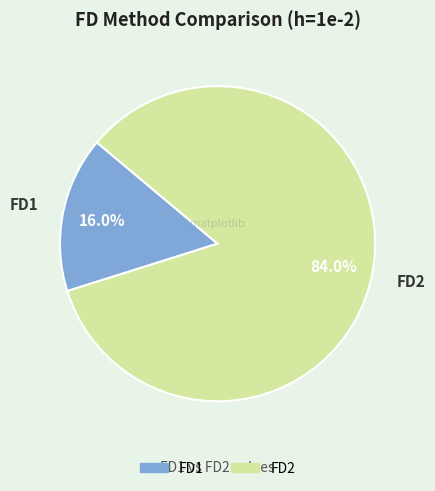

How many segments does this pie chart have?

2